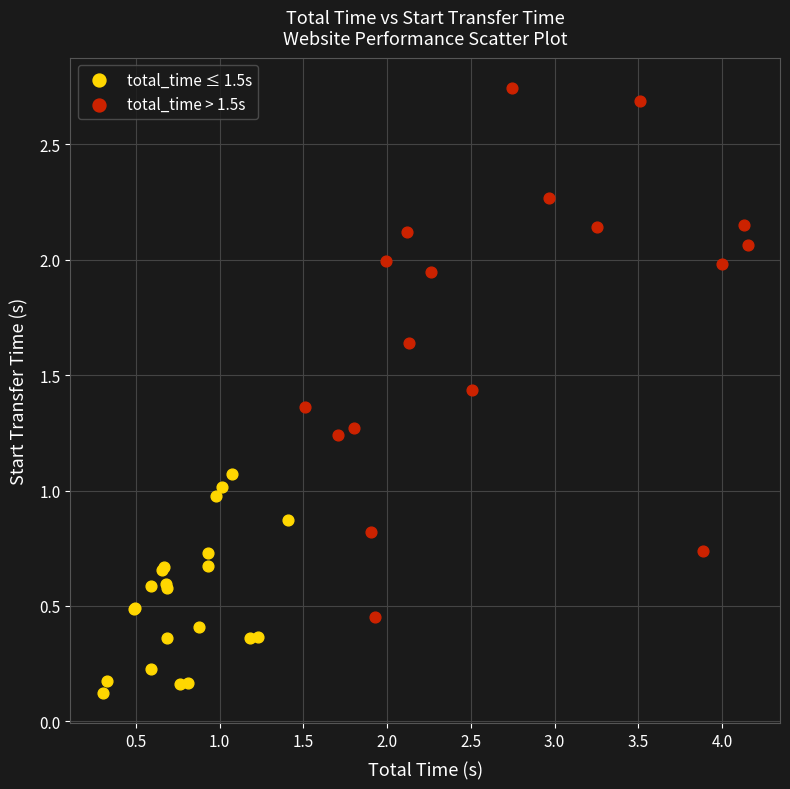

Which series reaches the maximum Y coordinate?

total_time > 1.5s